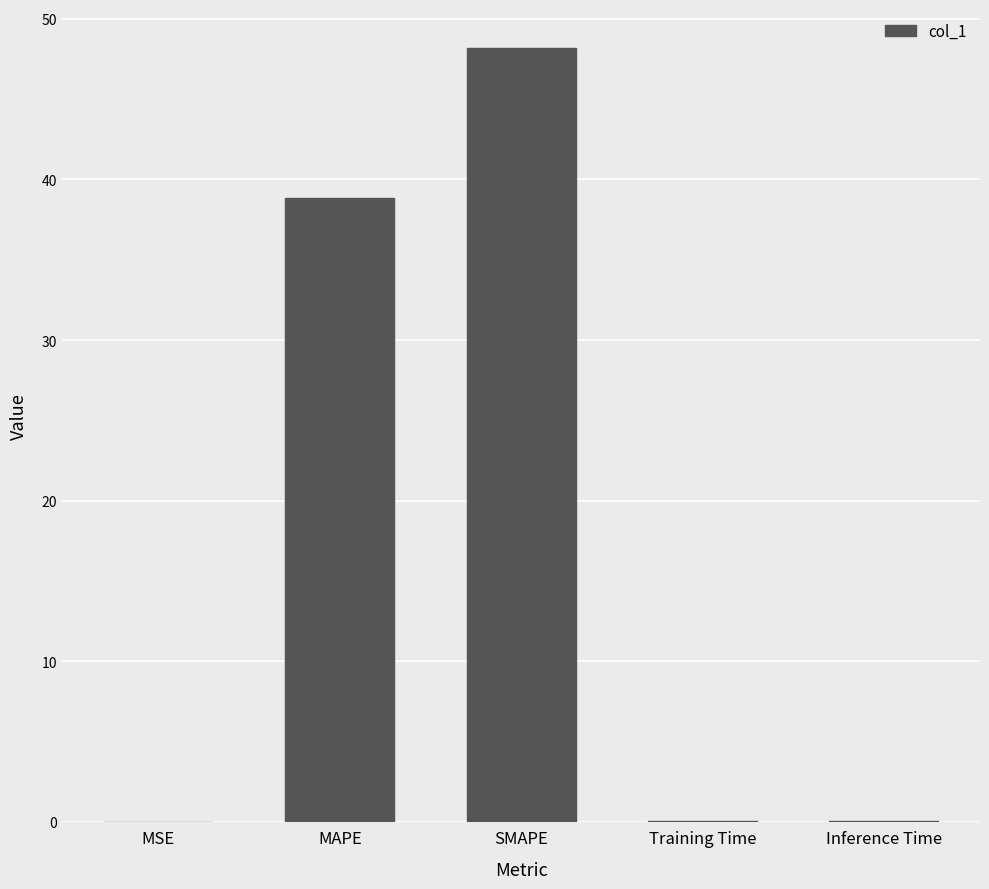

Is it true that the value at MAPE is 20.2?

False